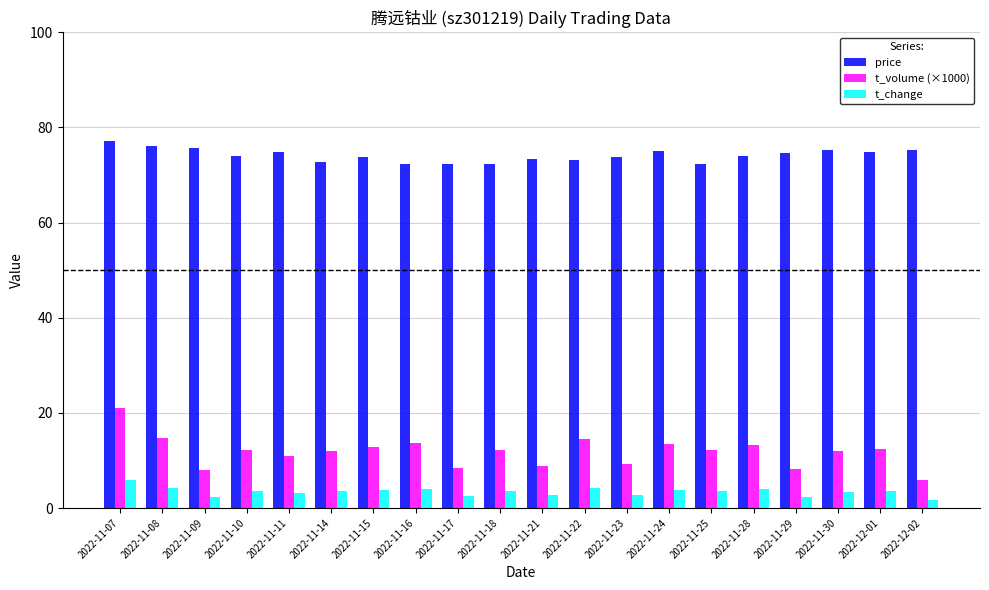

Which series has the widest spread of values?

t_volume (×1000)